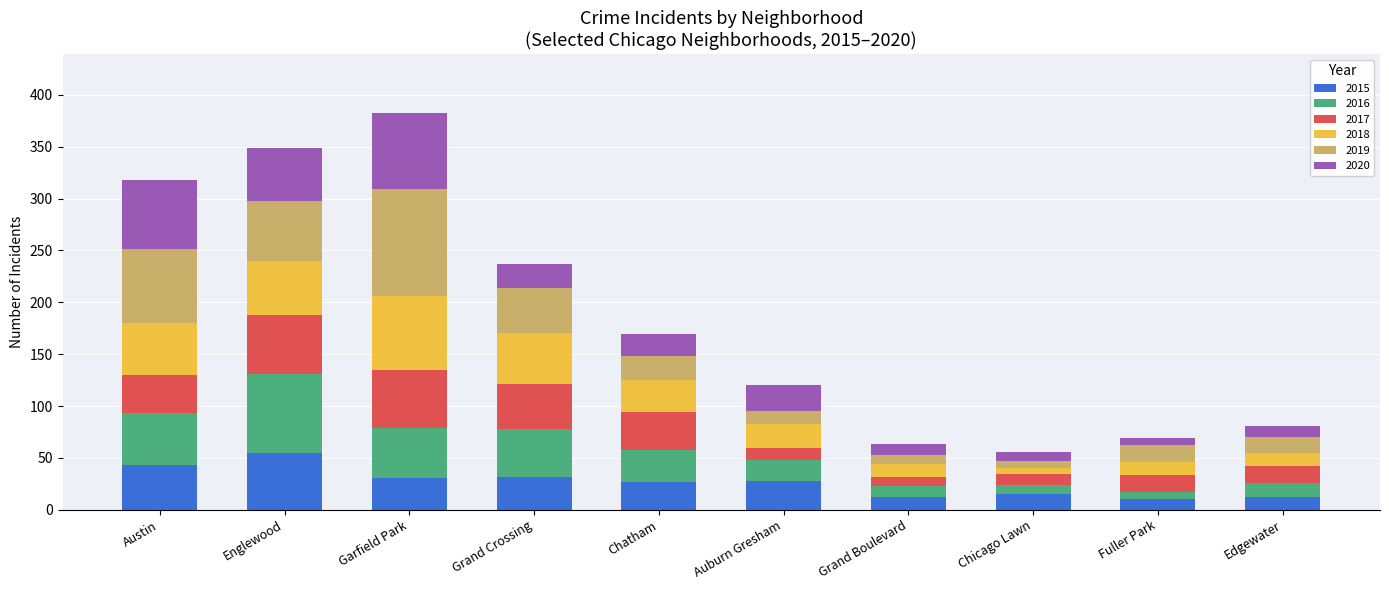

The value of 2015 at Auburn Gresham is 28. True or false?

True